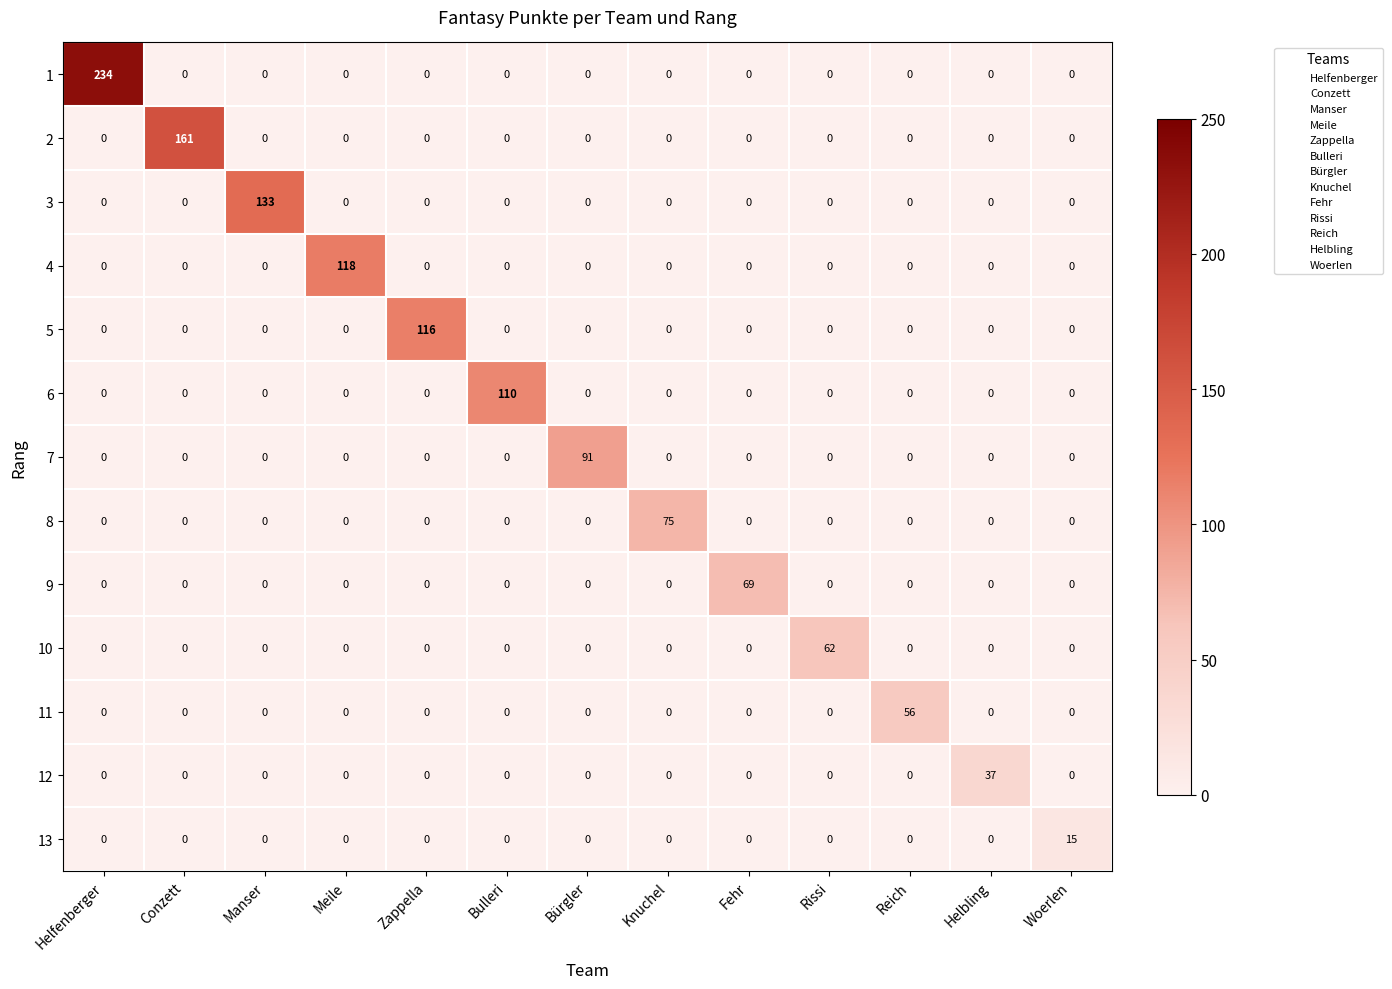

Which series has the widest spread of values?

1